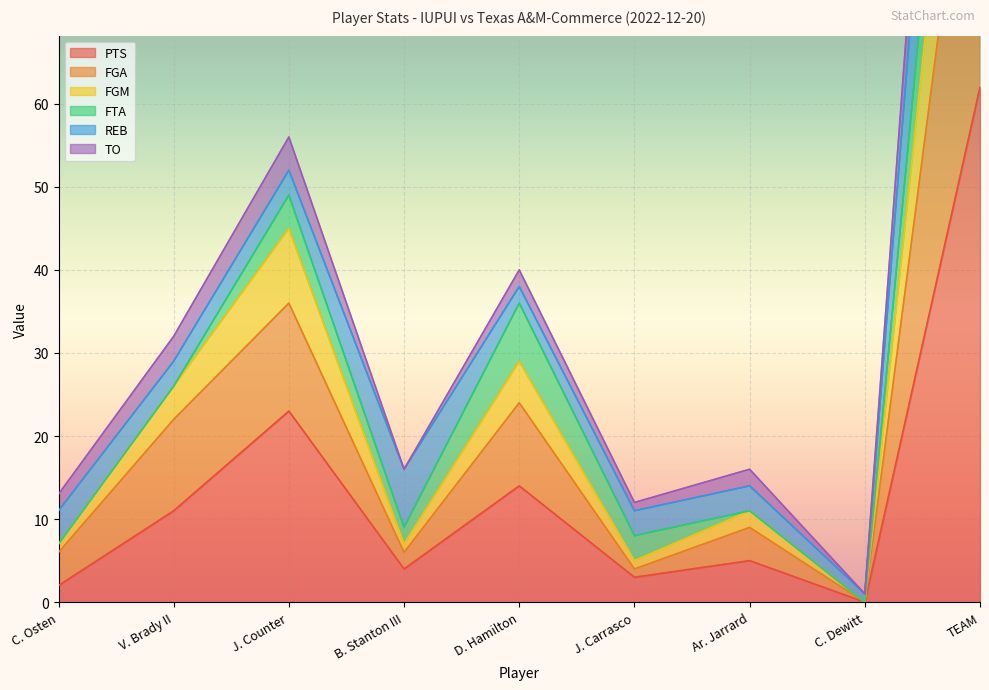

At which category is the sum across all series the highest?

TEAM